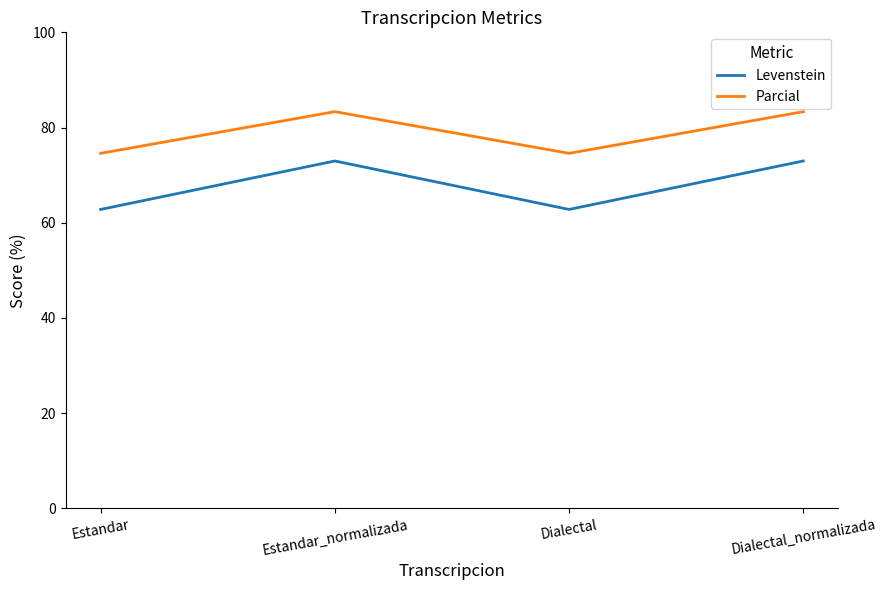

True or false: Parcial and Levenstein cross at least once.

False